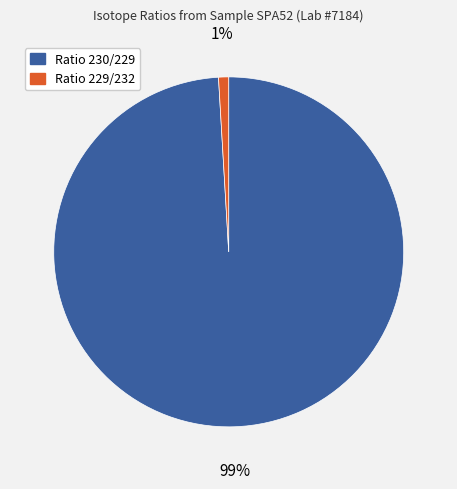

To the nearest percent, what is the difference between the Ratio 230/229 and Ratio 229/232 slice percentages?

98%